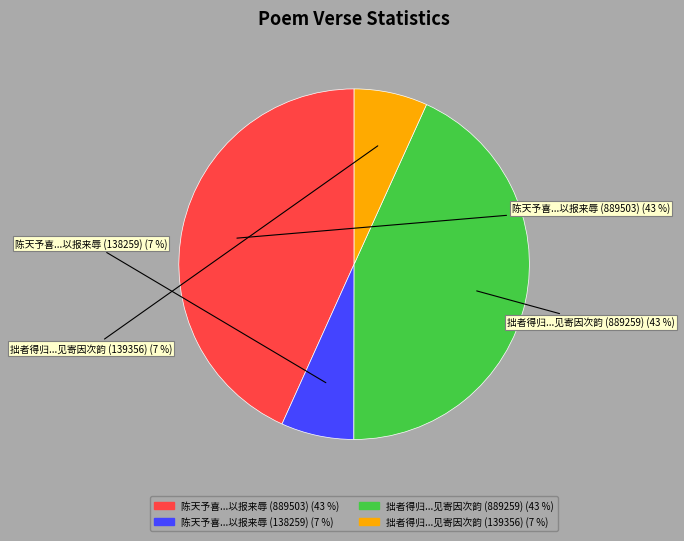

Does any single category account for the majority?

No